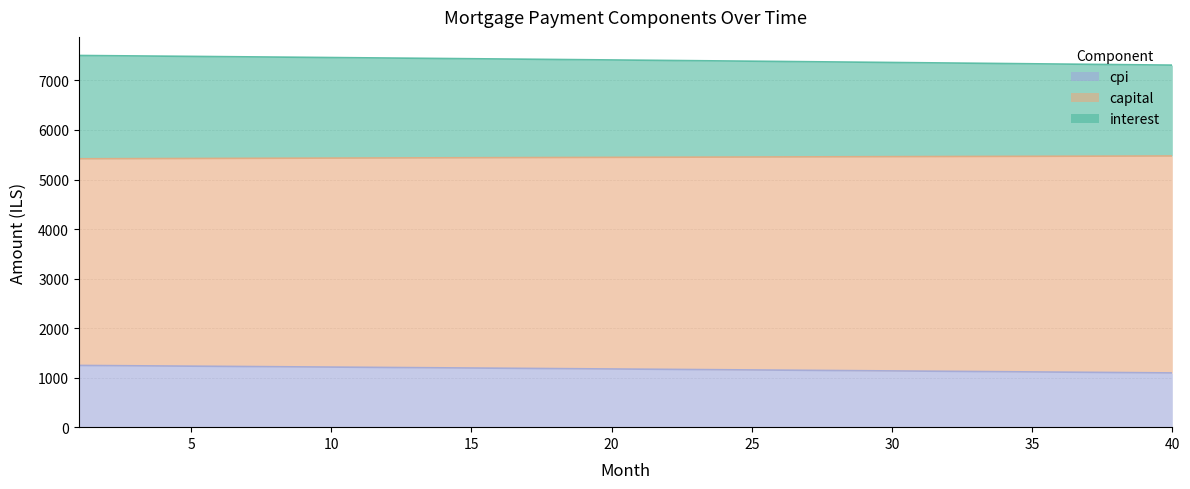

True or false: cpi and interest cross at least once.

False